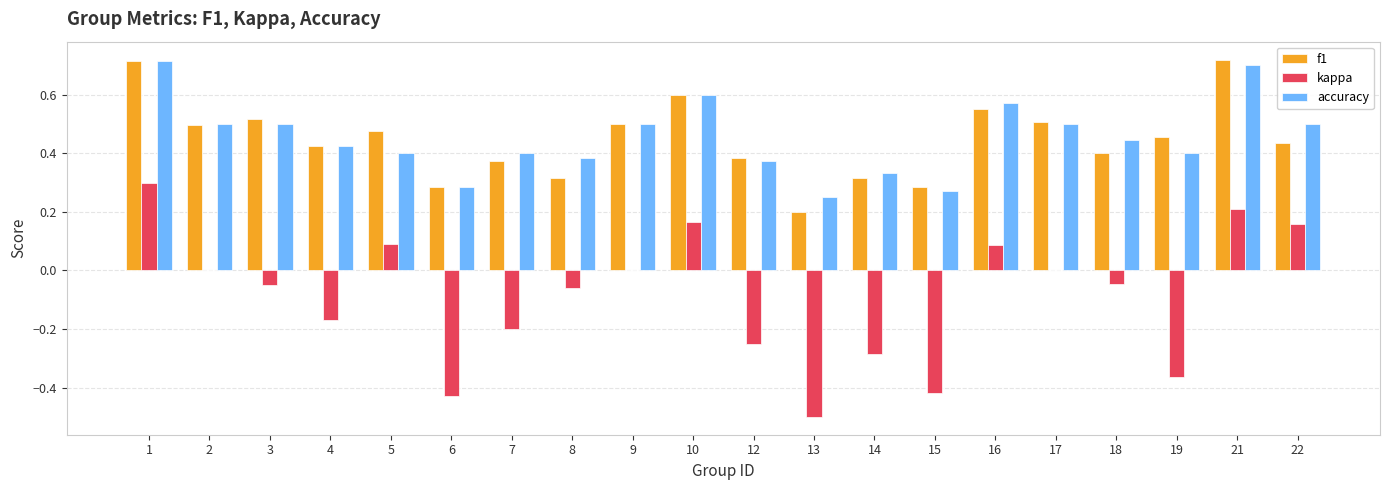

The kappa series shows 0.2 at 10. True or false?

True